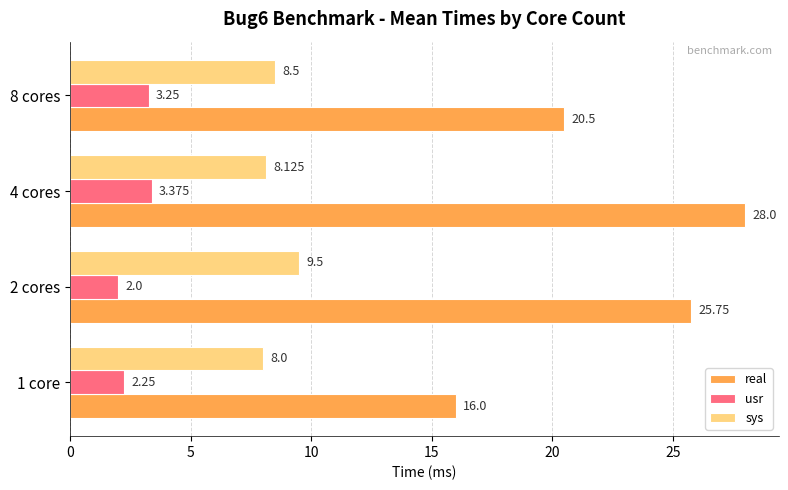

How many values in the usr series exceed 3?

2